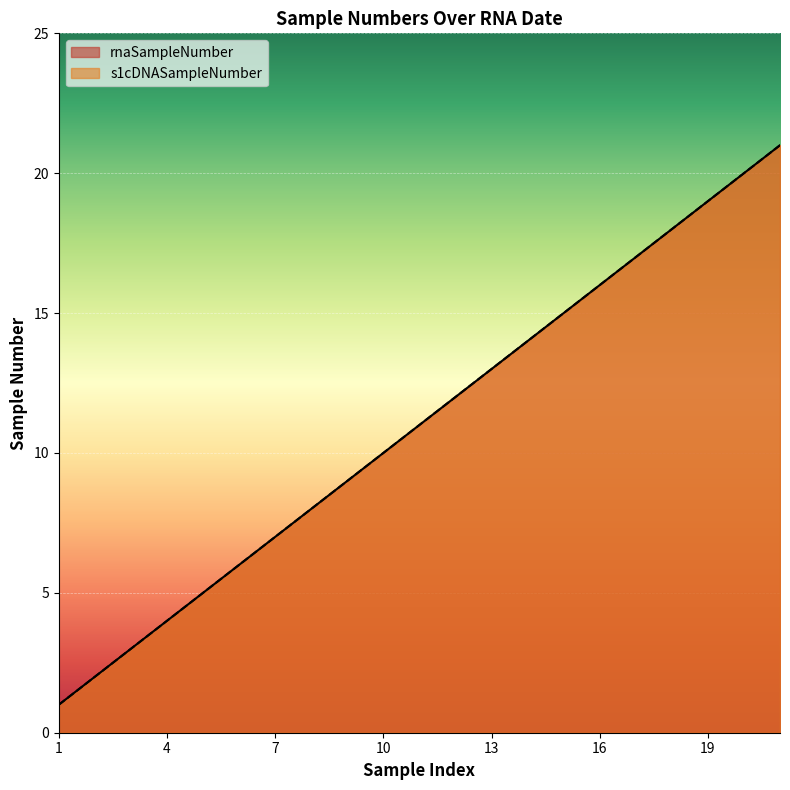

How many lines are shown in the chart?

2